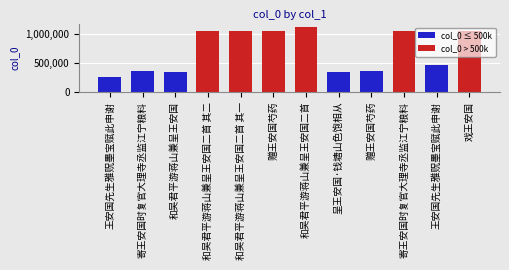

Approximately how many times larger is the value at 和吴君平游蒋山兼呈王安国二首 compared to 戏王安国?

1.1